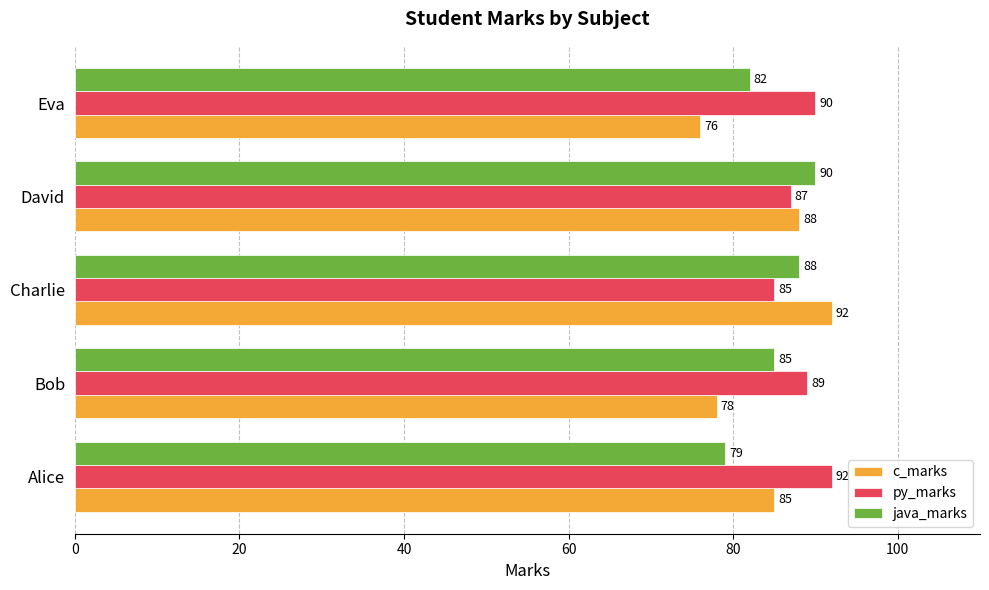

What is the spread (max minus min) of values at Bob?

11